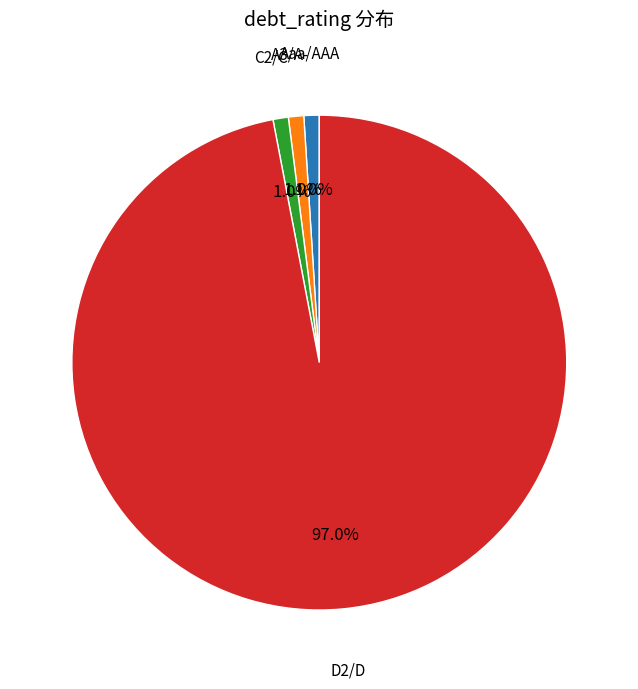

Between A3/A- and D2/D, which is larger?

D2/D